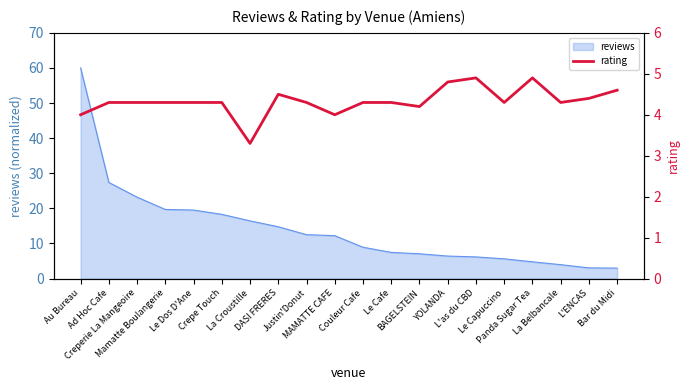

Count the number of categories in the chart.

20